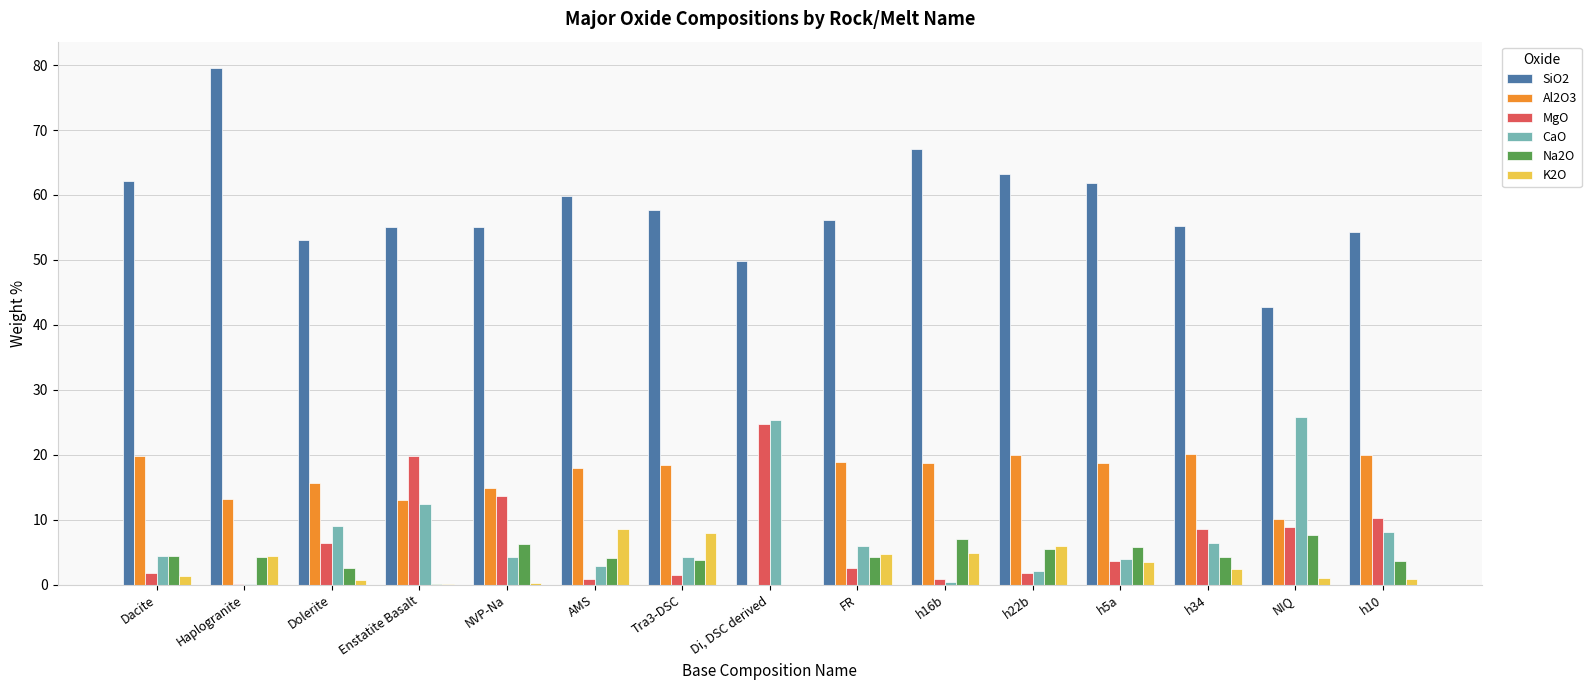

What is the maximum value for MgO?

24.8